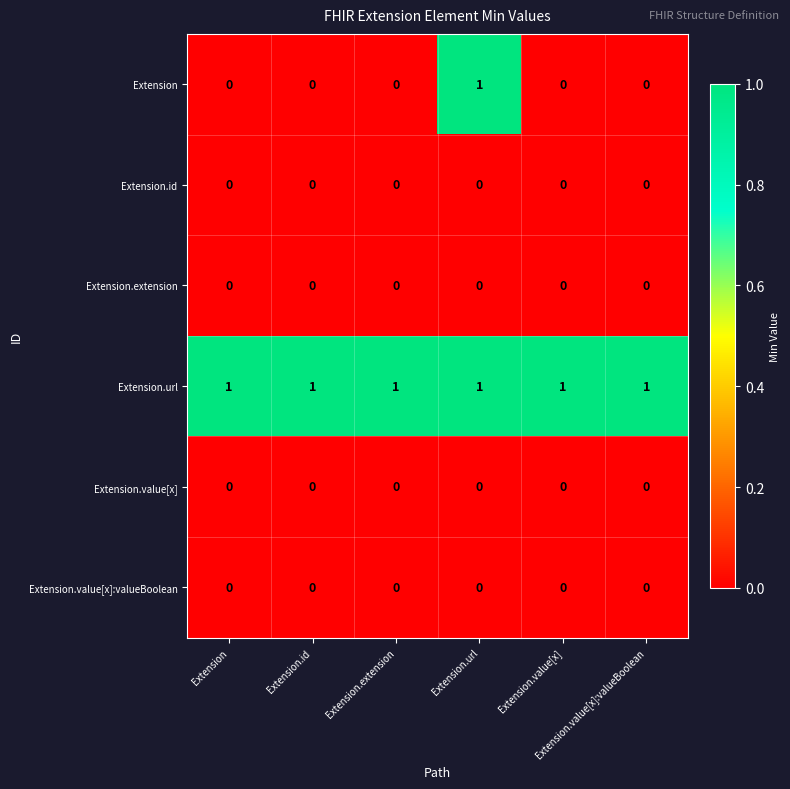

Count the number of categories in the chart.

6